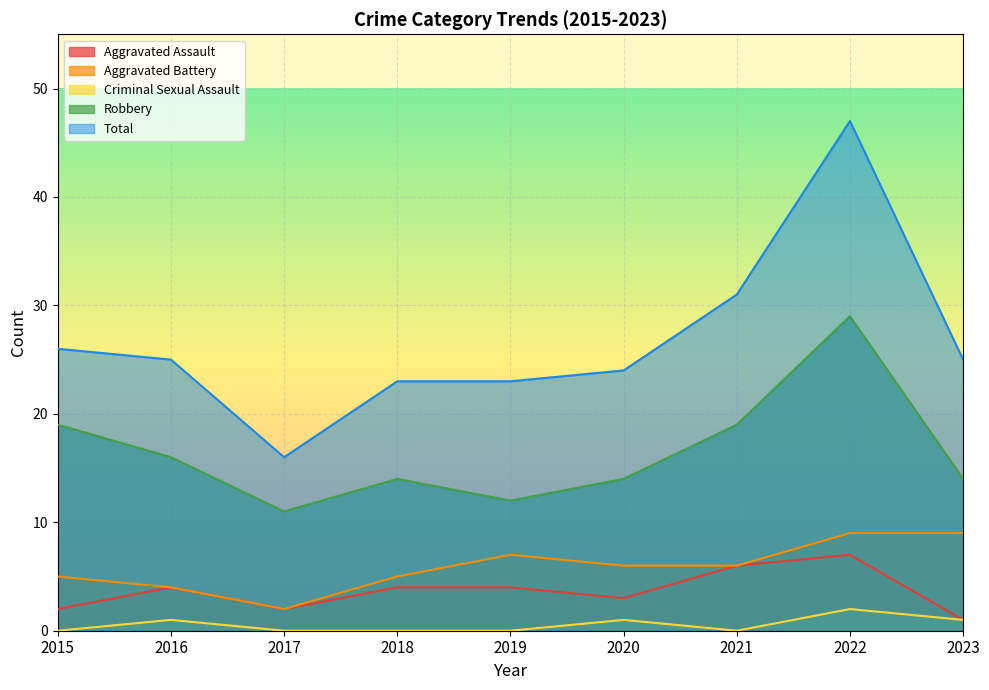

True or false: Robbery and Aggravated Assault intersect in this chart.

False